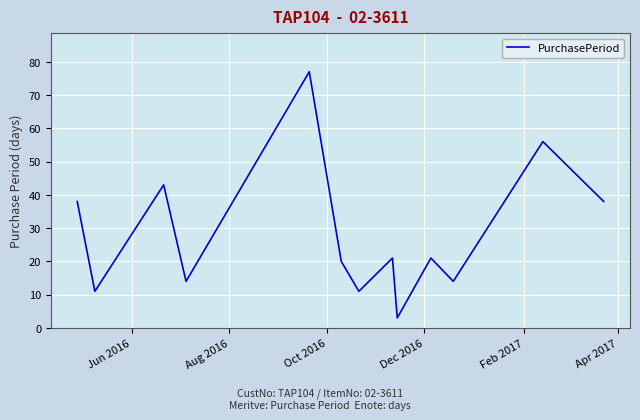

How many series are shown in this chart?

1